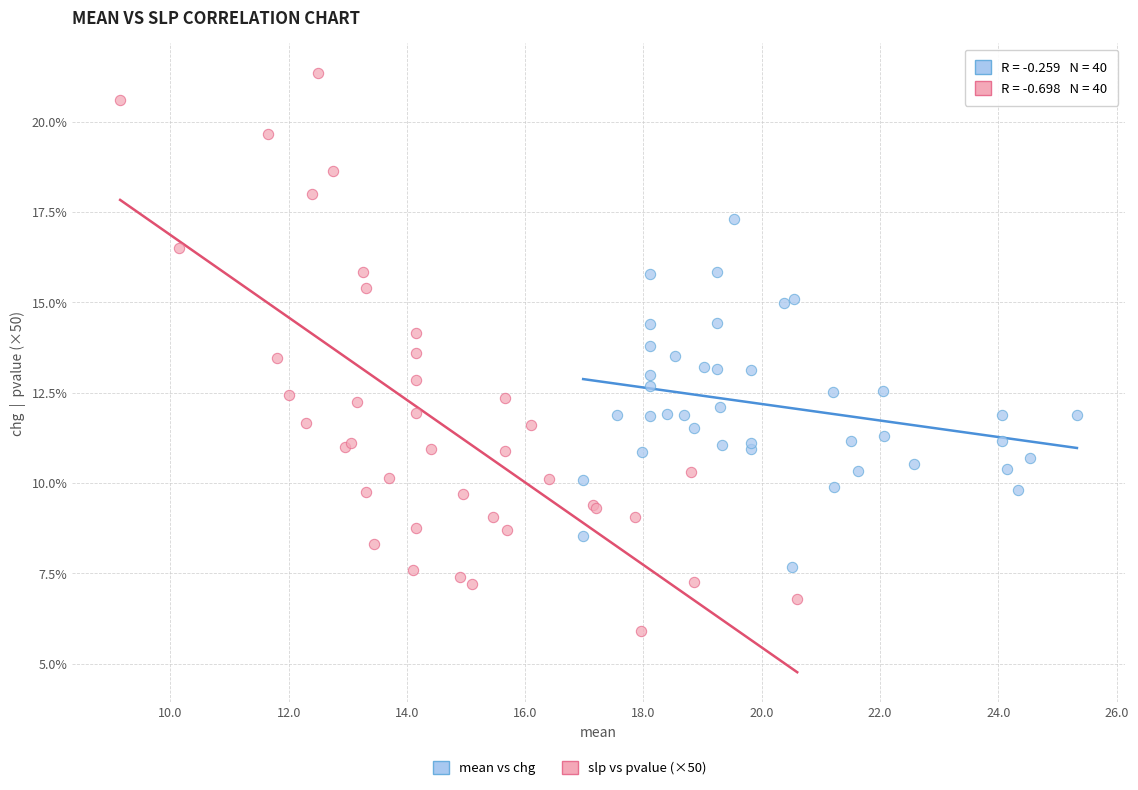

Which series contains the lowest Y value?

slp vs pvalue (×50)